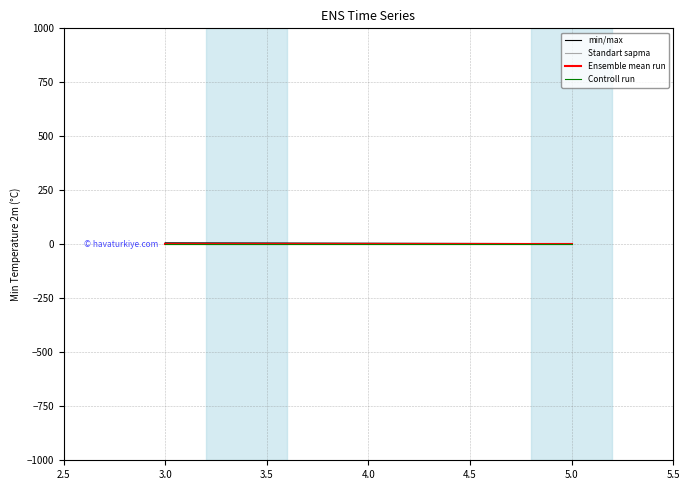

The min/max series shows 10 at 3.0. True or false?

False